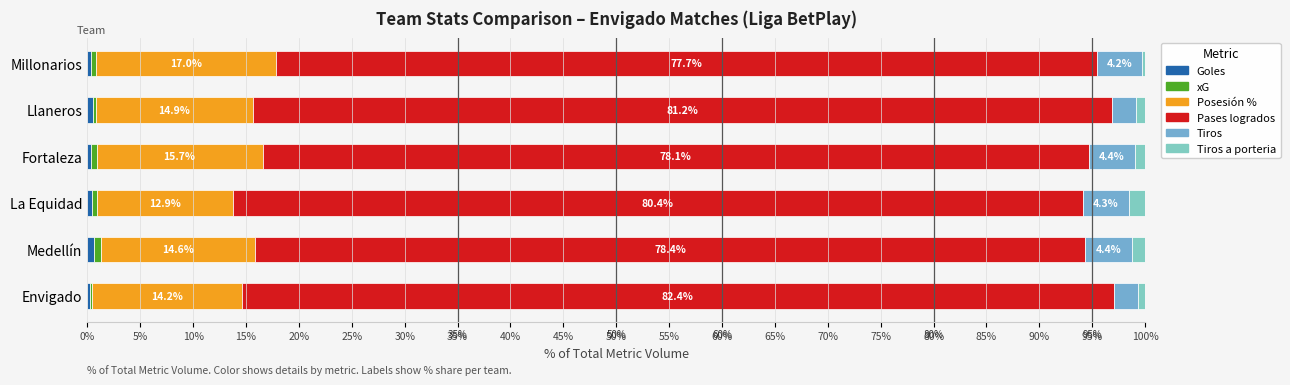

How many categories are shown in the chart?

6